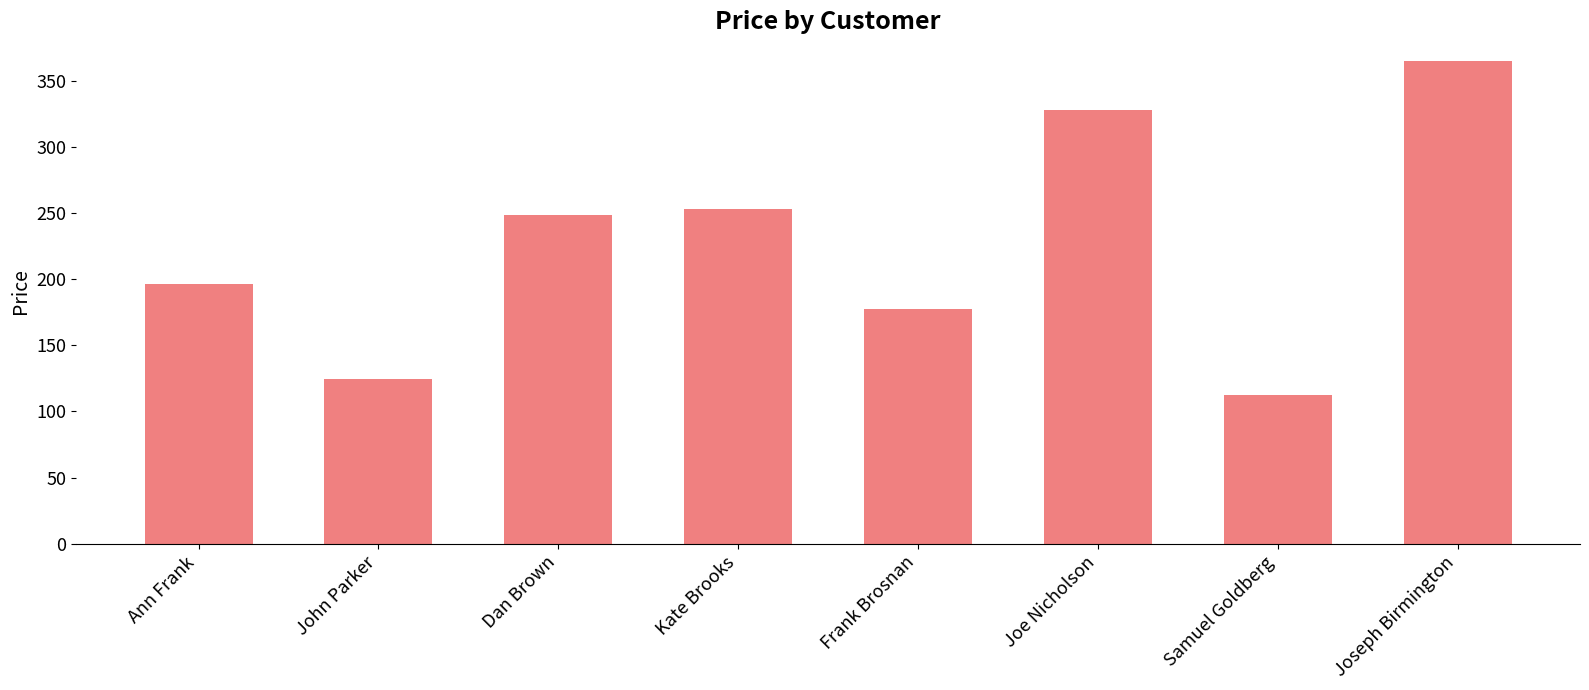

What is the change in value from Frank Brosnan to Samuel Goldberg?

-65.3